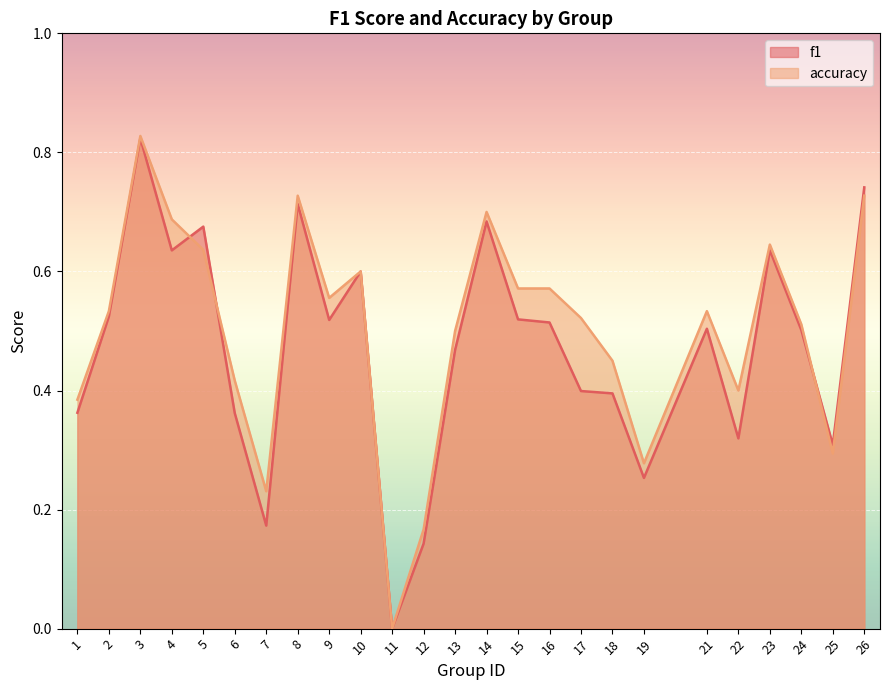

How many values in the accuracy series exceed 0?

24